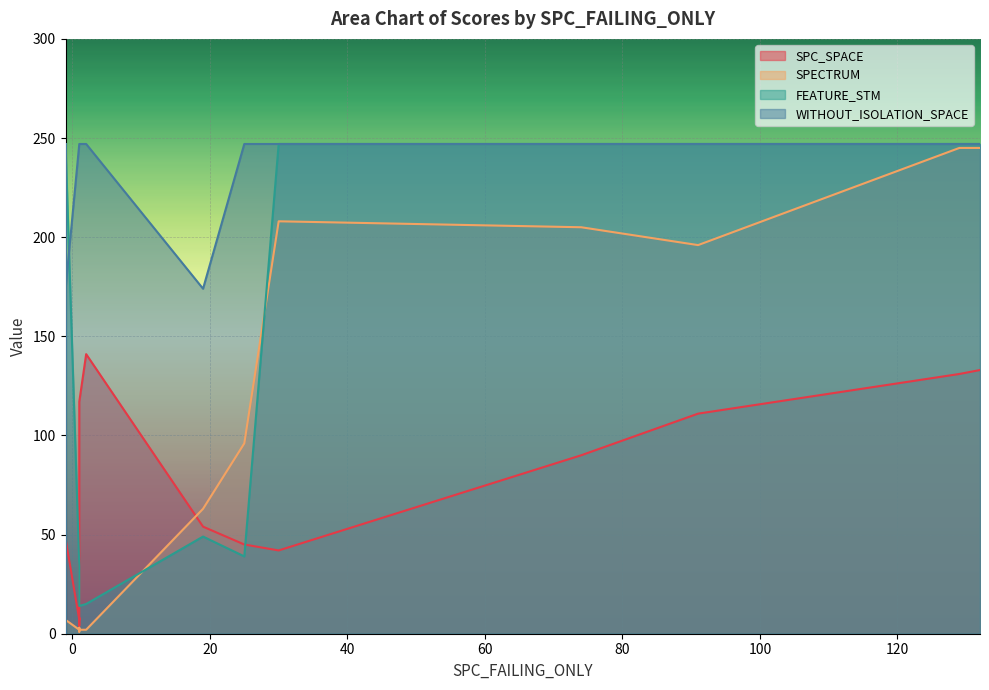

The value of SPECTRUM at 1 is 3. True or false?

True